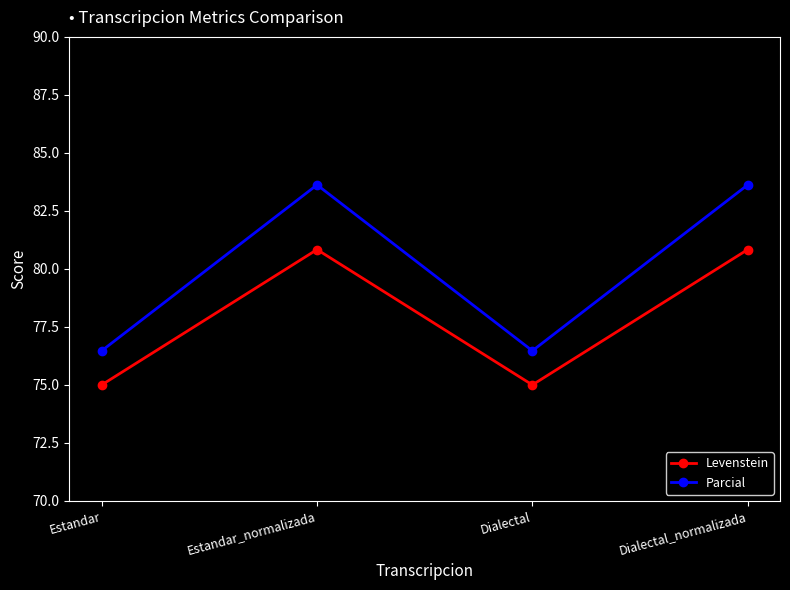

Rank the series by their average value, from lowest to highest.

Levenstein, Parcial